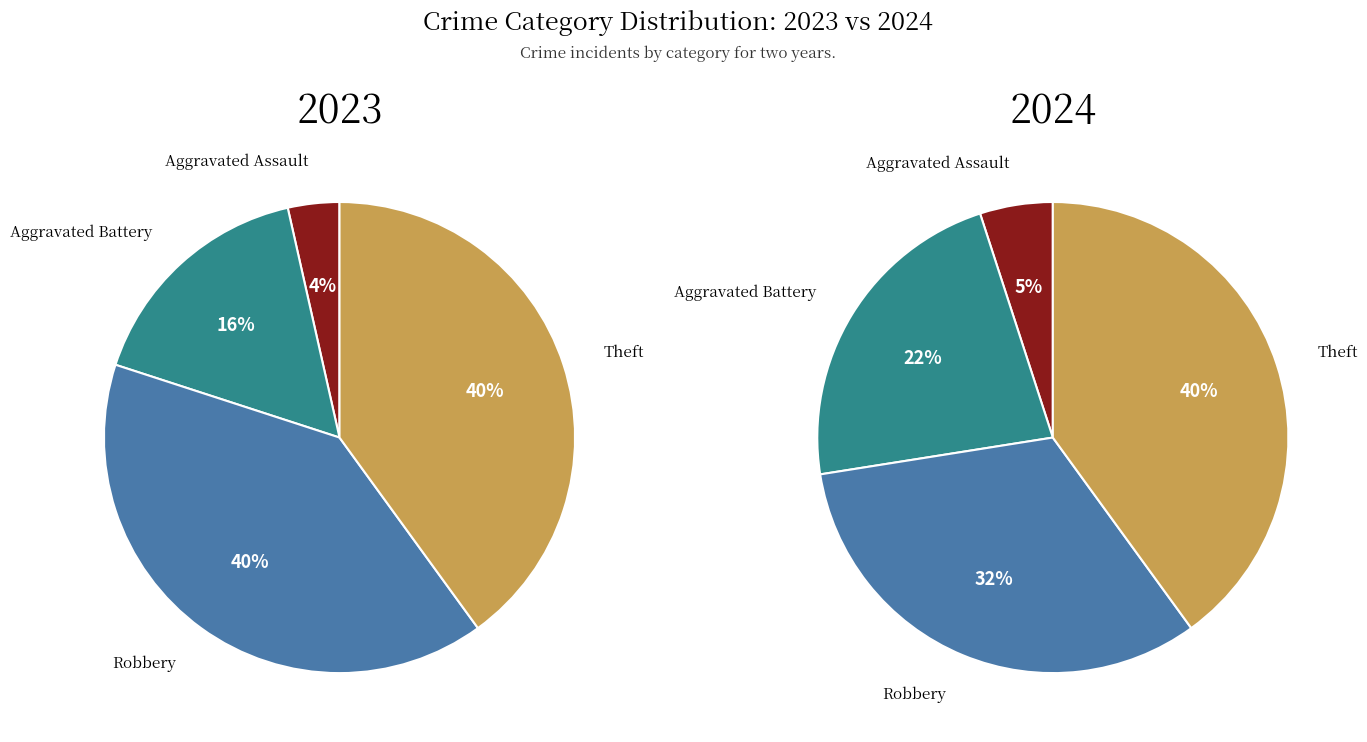

What percentage is the Aggravated Assault slice, to the nearest percent?

5%